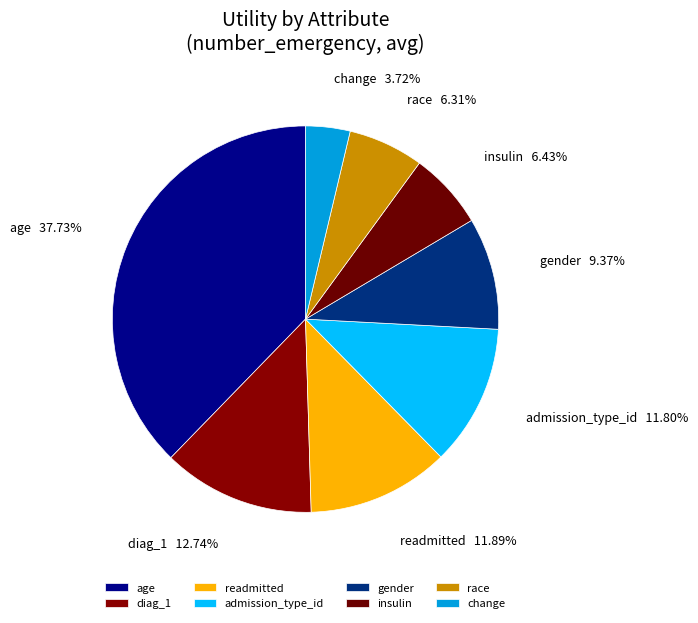

Which has a higher value, admission_type_id or insulin?

admission_type_id